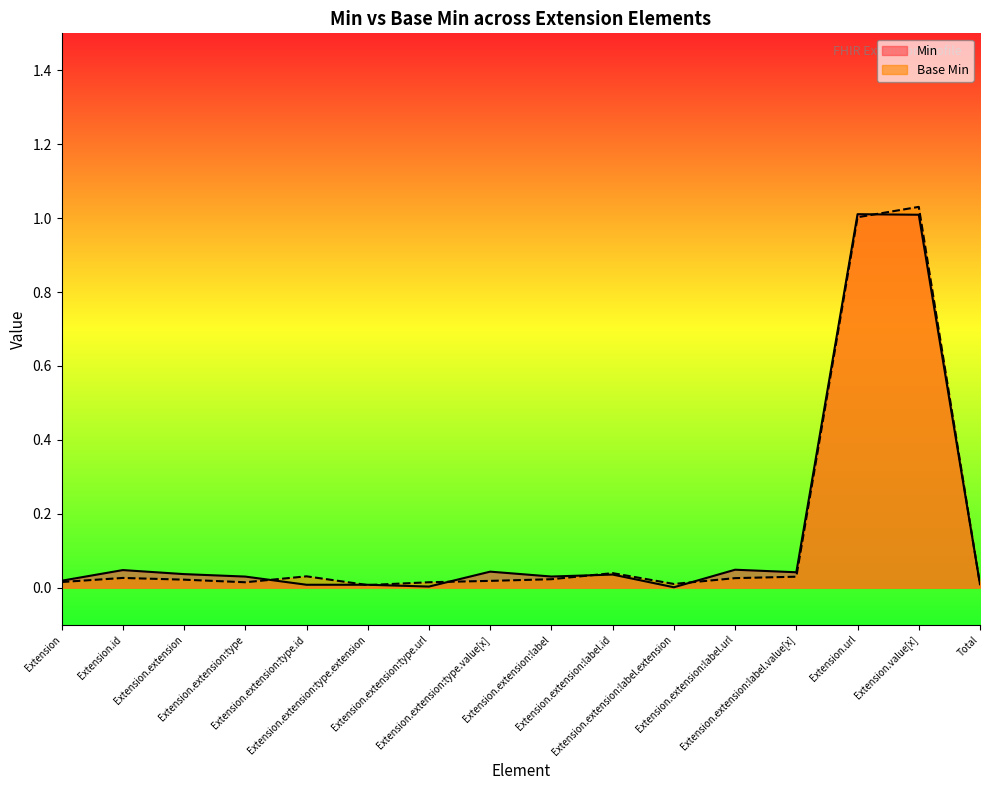

Reading right to left, transcribe all the data shown in this chart.

Min: Total=0.0	Extension.value[x]=1.0	Extension.url=1.0	Extension.extension:label.value[x]=0.0	Extension.extension:label.url=0.0	Extension.extension:label.extension=0.0	Extension.extension:label.id=0.0	Extension.extension:label=0.0	Extension.extension:type.value[x]=0.0	Extension.extension:type.url=0.0	Extension.extension:type.extension=0.0	Extension.extension:type.id=0.0	Extension.extension:type=0.0	Extension.extension=0.0	Extension.id=0.0	Extension=0.0
Base Min: Total=0.0	Extension.value[x]=1.0	Extension.url=1.0	Extension.extension:label.value[x]=0.0	Extension.extension:label.url=0.0	Extension.extension:label.extension=0.0	Extension.extension:label.id=0.0	Extension.extension:label=0.0	Extension.extension:type.value[x]=0.0	Extension.extension:type.url=0.0	Extension.extension:type.extension=0.0	Extension.extension:type.id=0.0	Extension.extension:type=0.0	Extension.extension=0.0	Extension.id=0.0	Extension=0.0